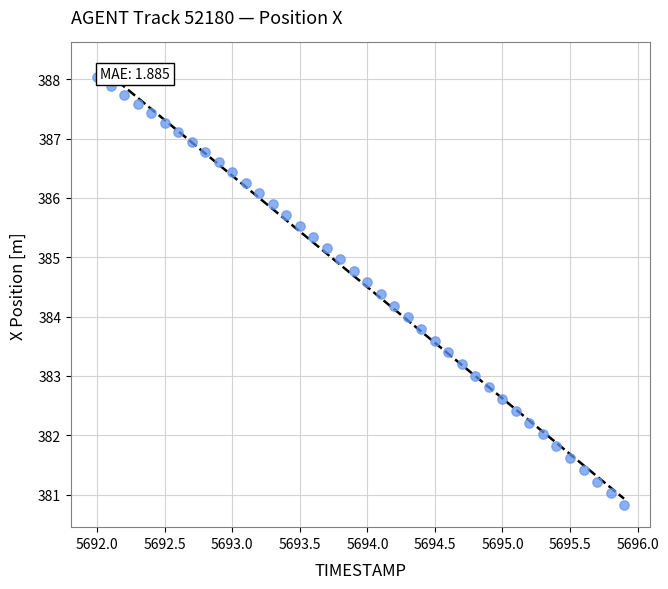

What is the range of X values (max minus min)?

3.9